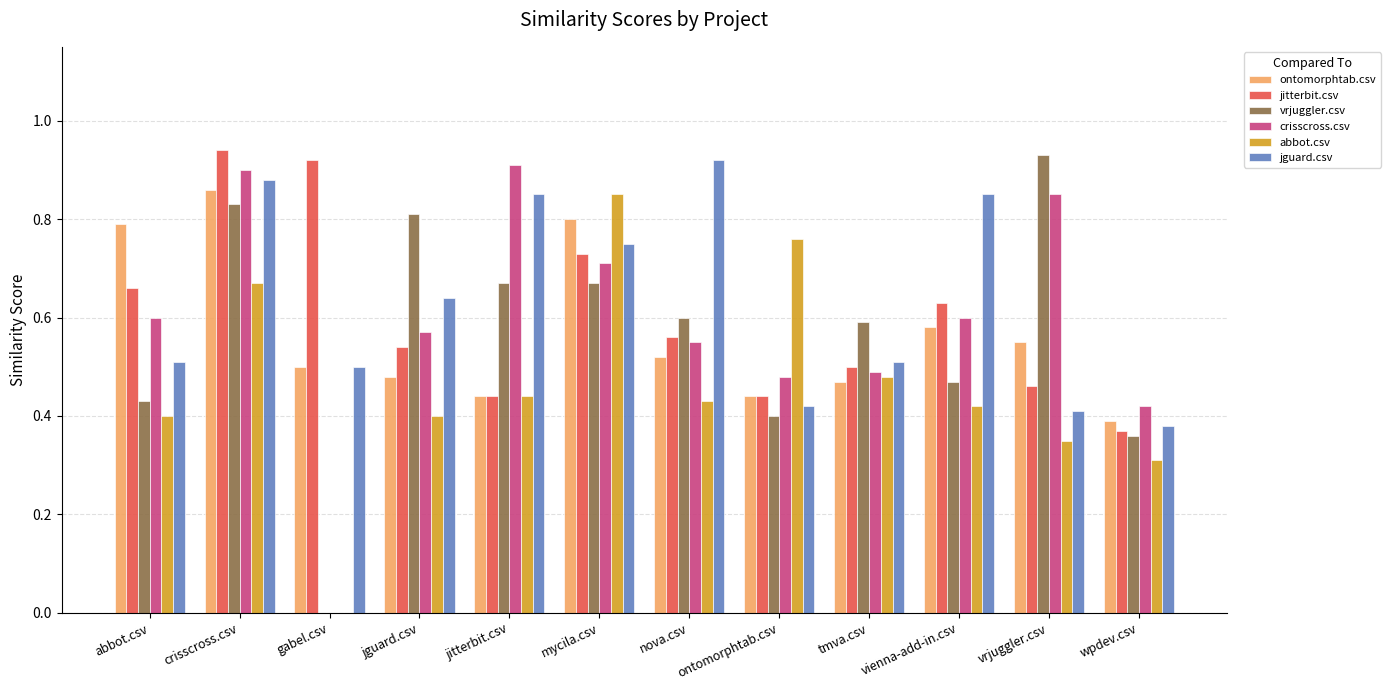

Which series changed the most between gabel.csv and ontomorphtab.csv?

abbot.csv